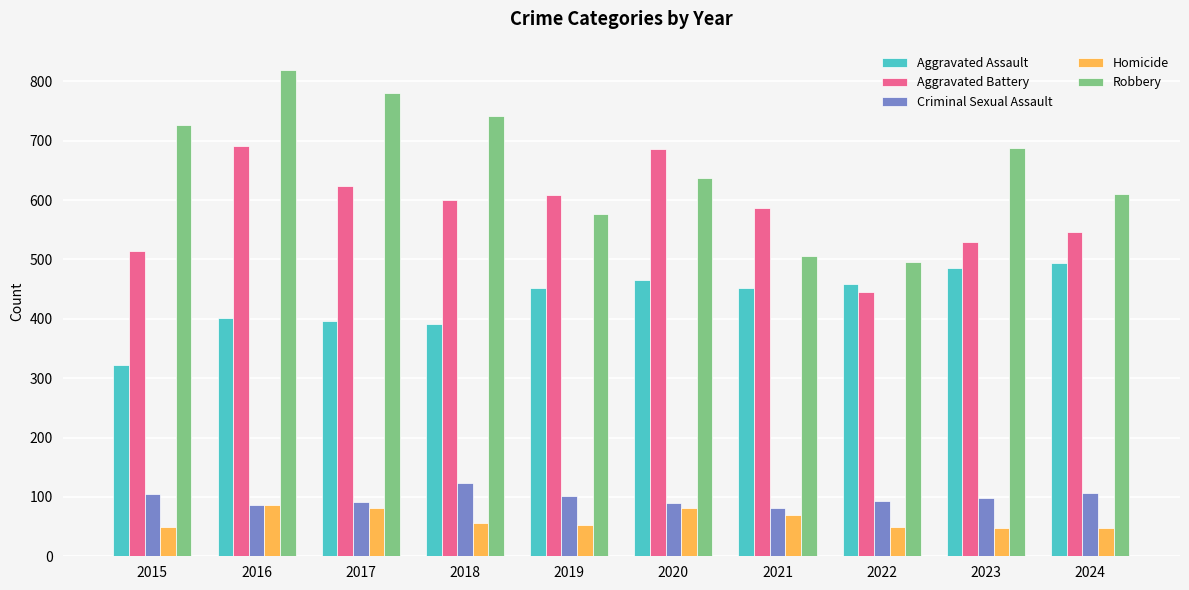

What are all the series names shown in the legend?

Aggravated Assault, Aggravated Battery, Criminal Sexual Assault, Homicide, Robbery